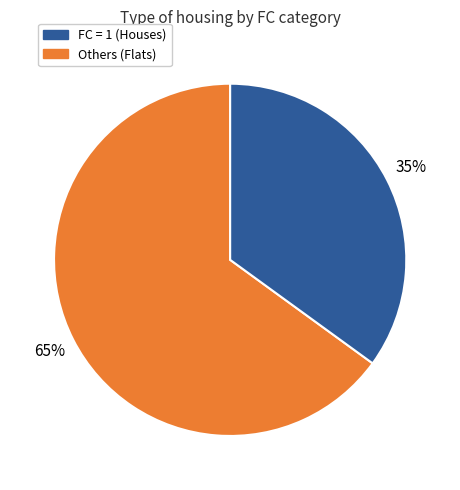

Is there a majority slice in this chart?

Yes